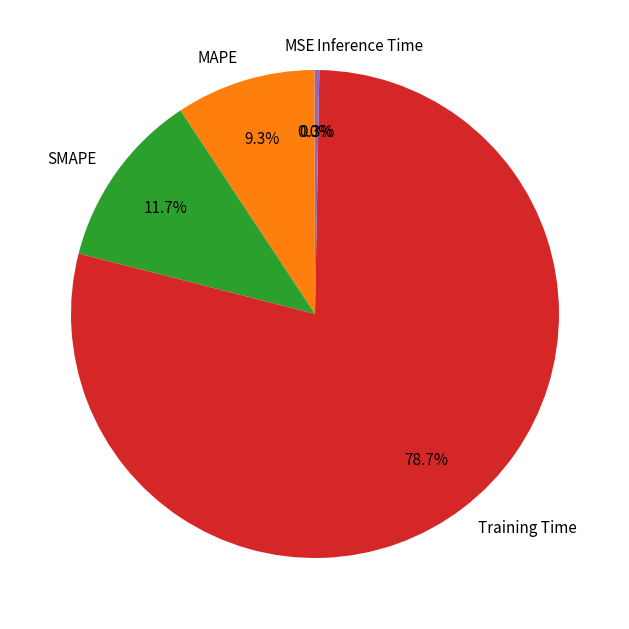

What percentage do SMAPE and Inference Time together represent?

12.0%